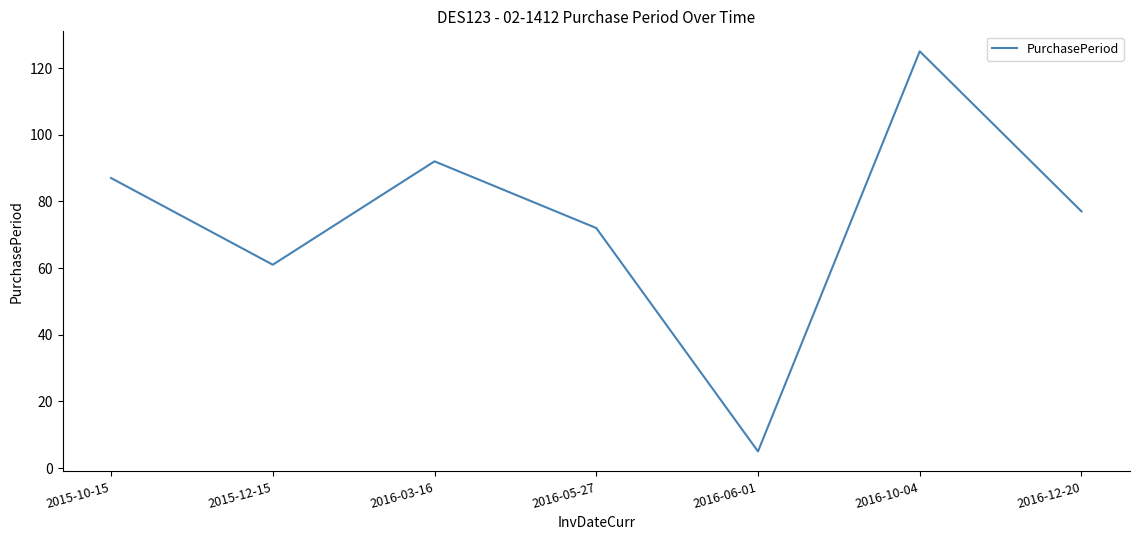

What is the change in value from 2015-10-15 to 2016-10-04?

+38